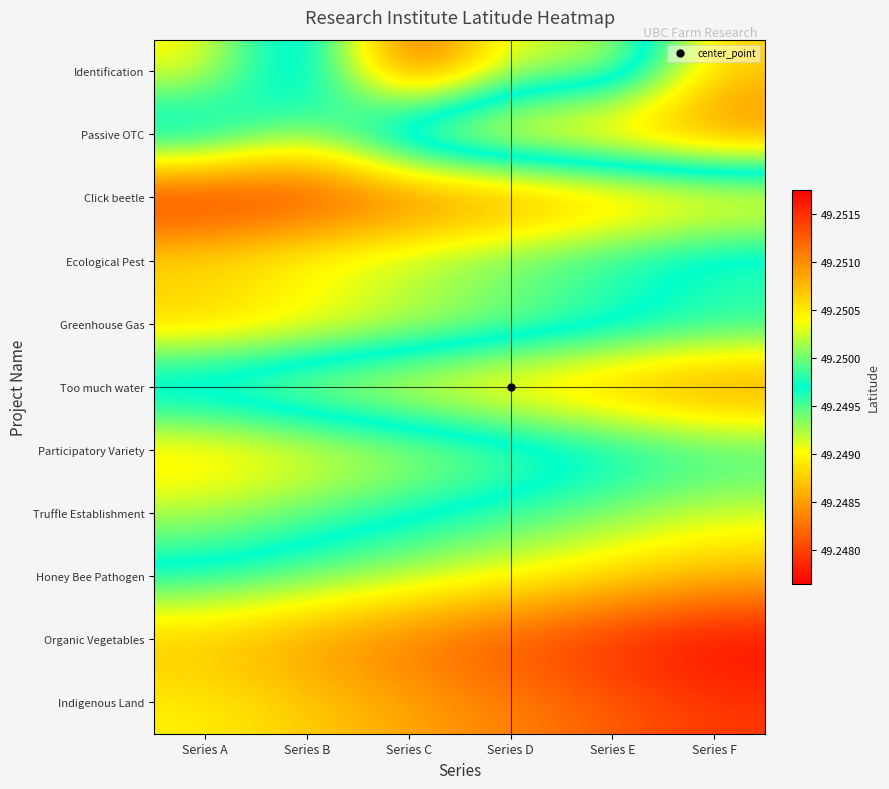

What is the total value across all series at Series F?

541.8